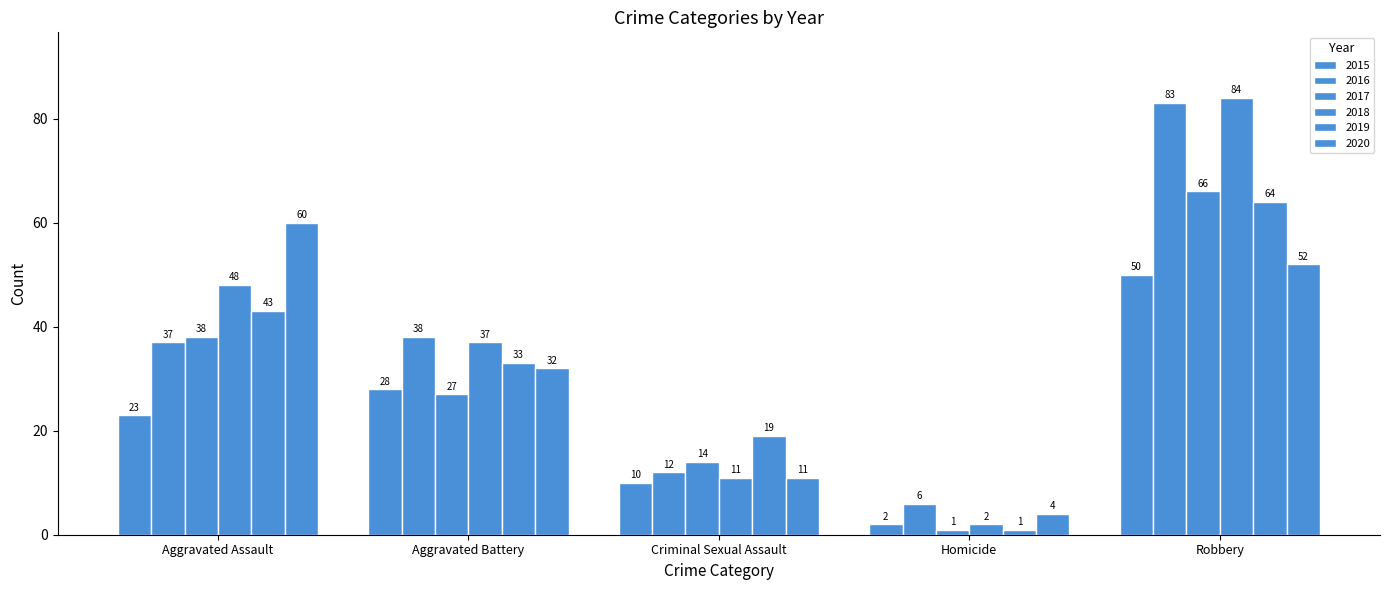

True or false: 2018 has a value of 2 at Homicide.

True